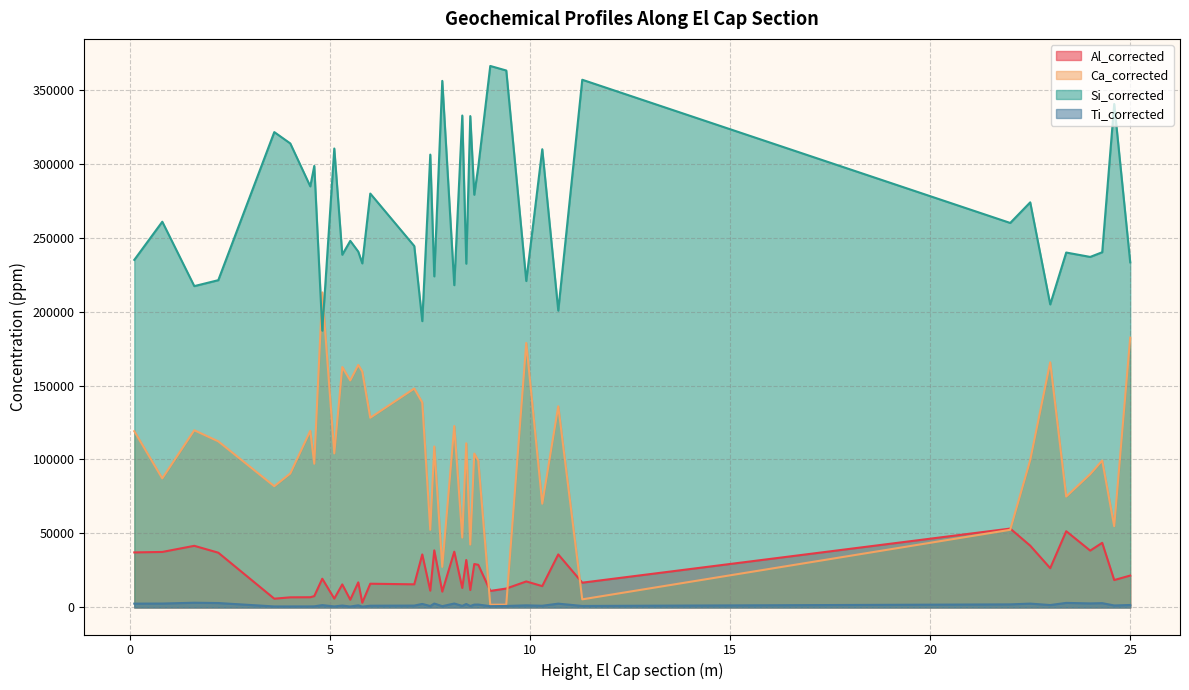

What is the total value across all series at 7.6?

373806.2